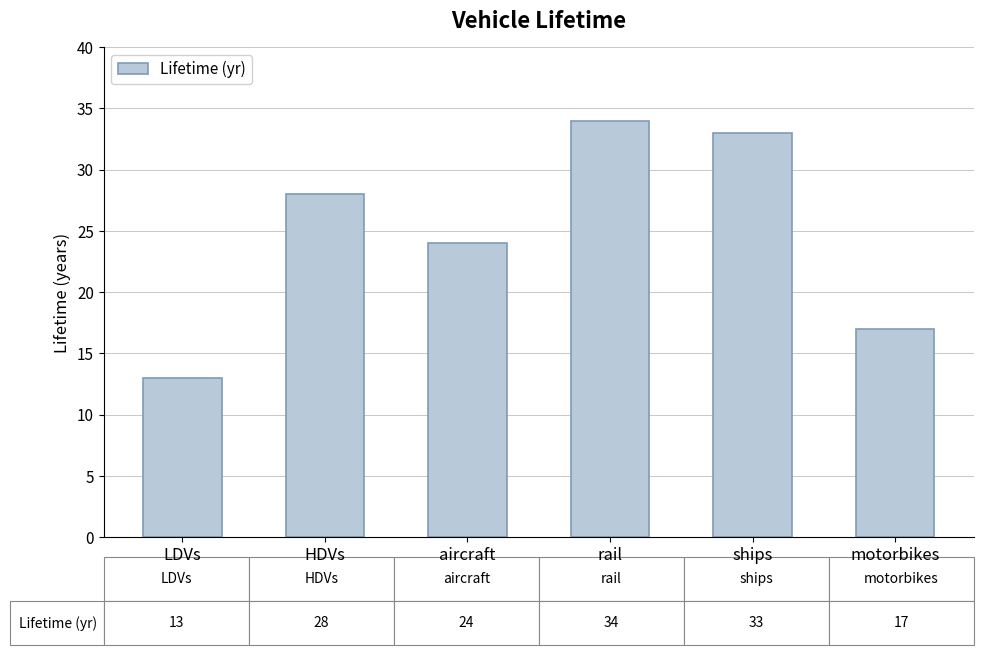

What is the sum of all values?

149